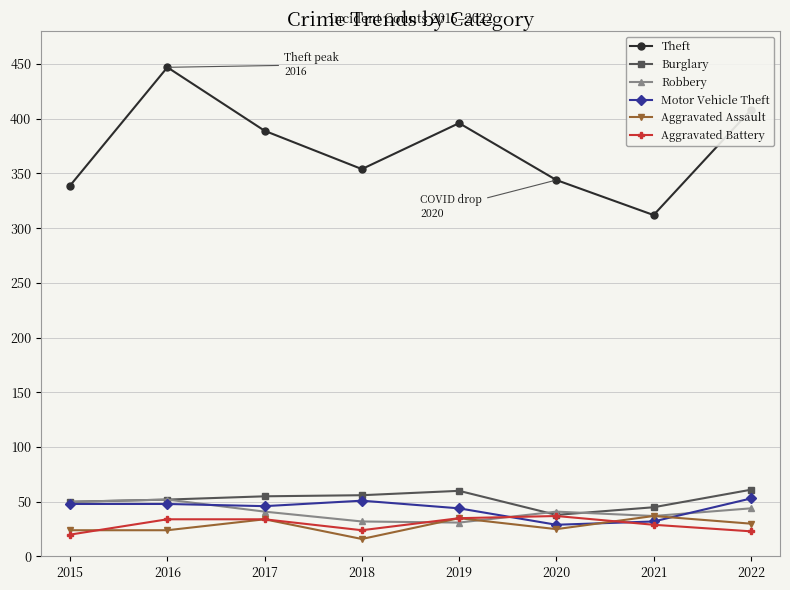

What is the spread (max minus min) of values at 2019?

365